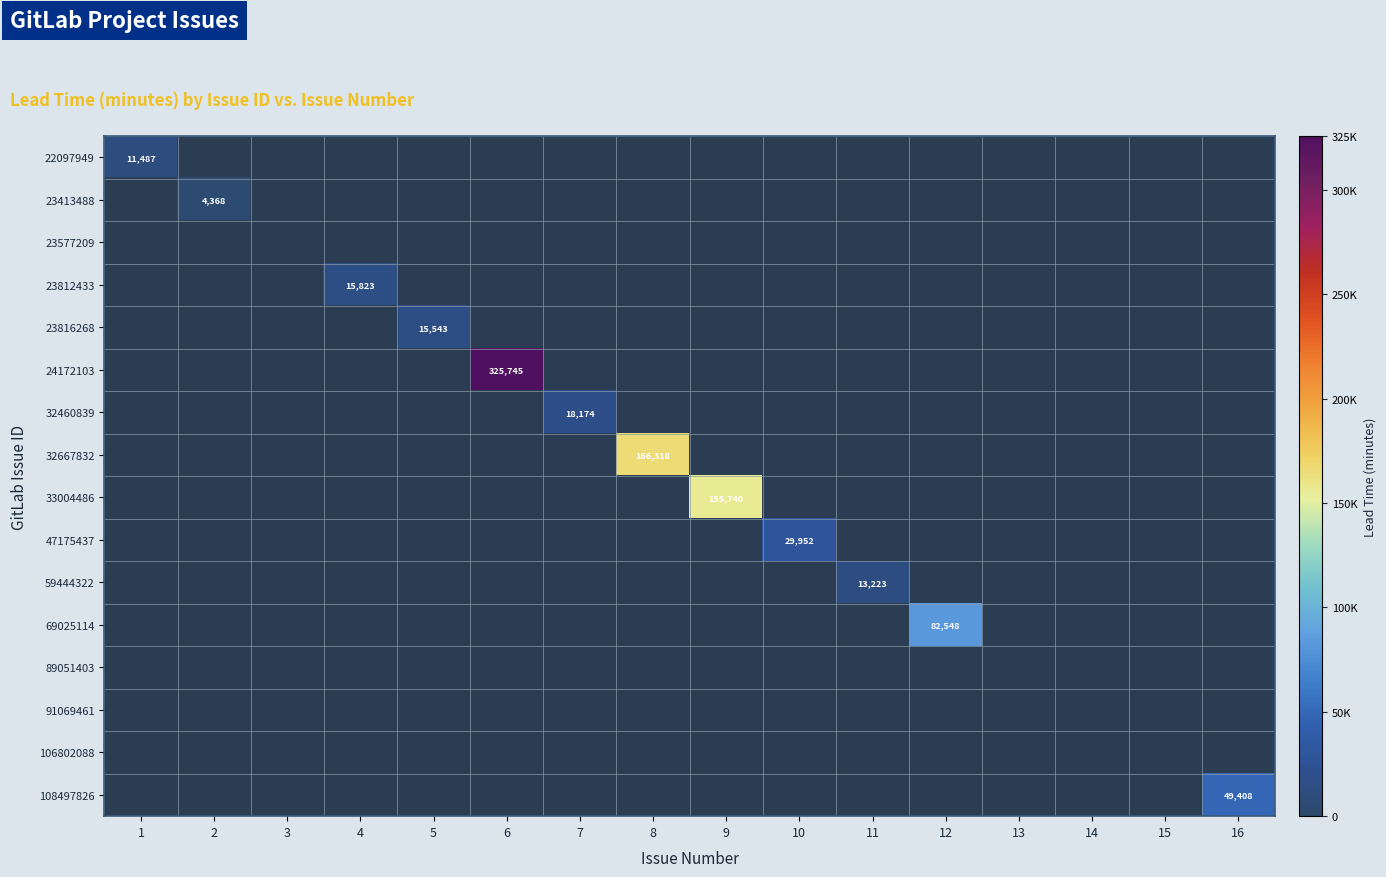

Which category has the highest value in the 23413488 series?

1